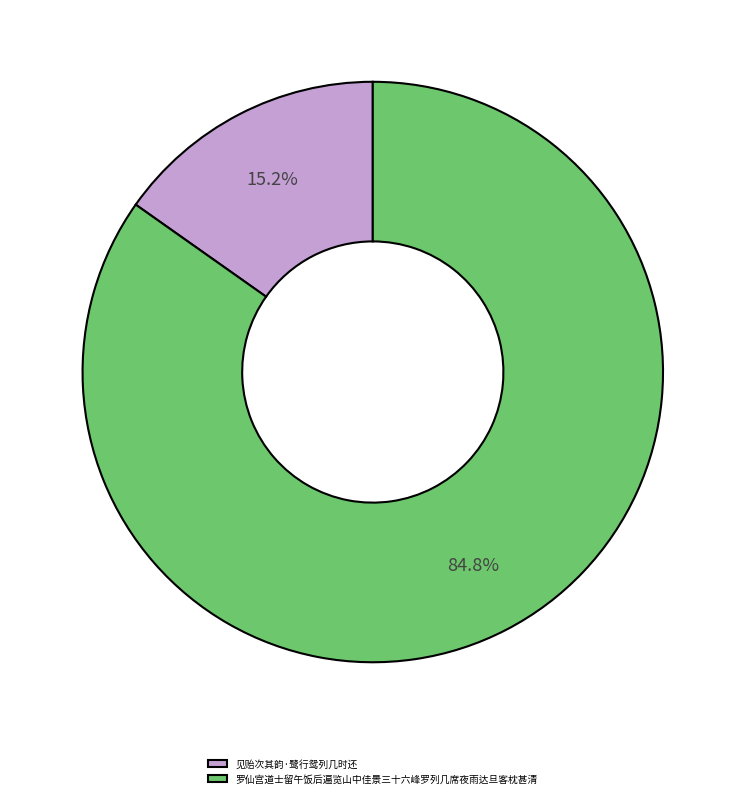

Is it true that 罗仙宫道士留午饭后遍览山中佳景三十六峰罗列几席夜雨达旦客枕甚清 is 85% of the pie?

True